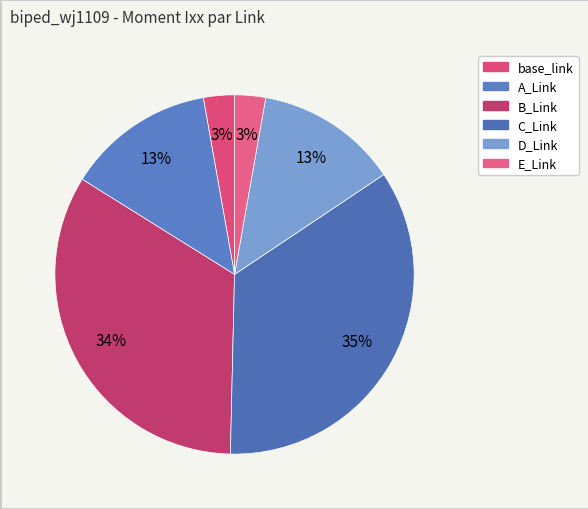

To the nearest percent, what is the average slice percentage?

17%